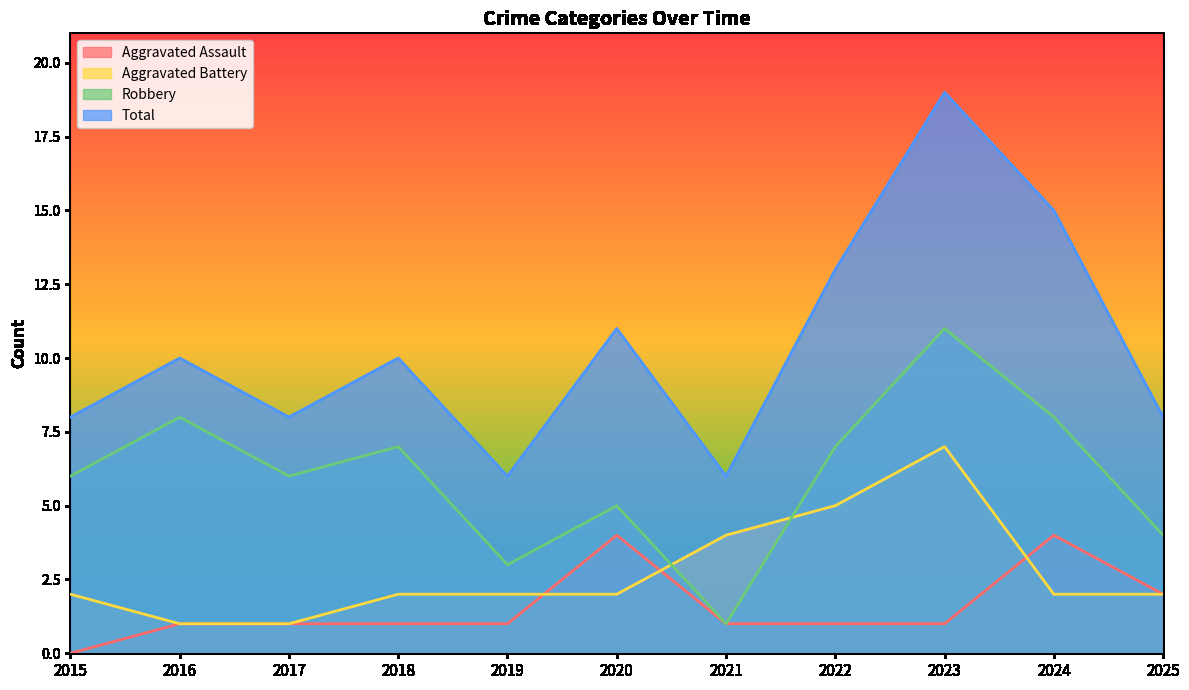

Rank the series at 2015 from highest to lowest value.

Total, Robbery, Aggravated Battery, Aggravated Assault